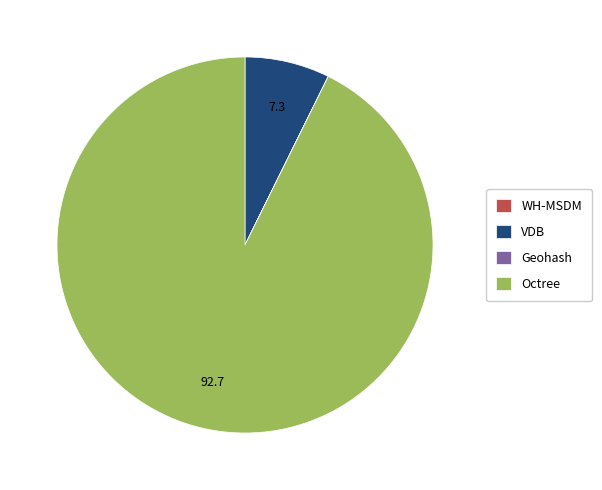

Which slice is the largest?

Octree